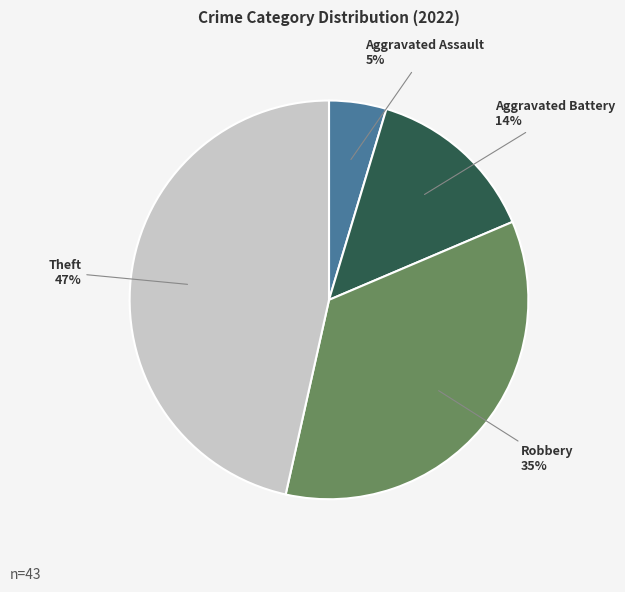

Which category has the biggest portion of the pie?

Theft